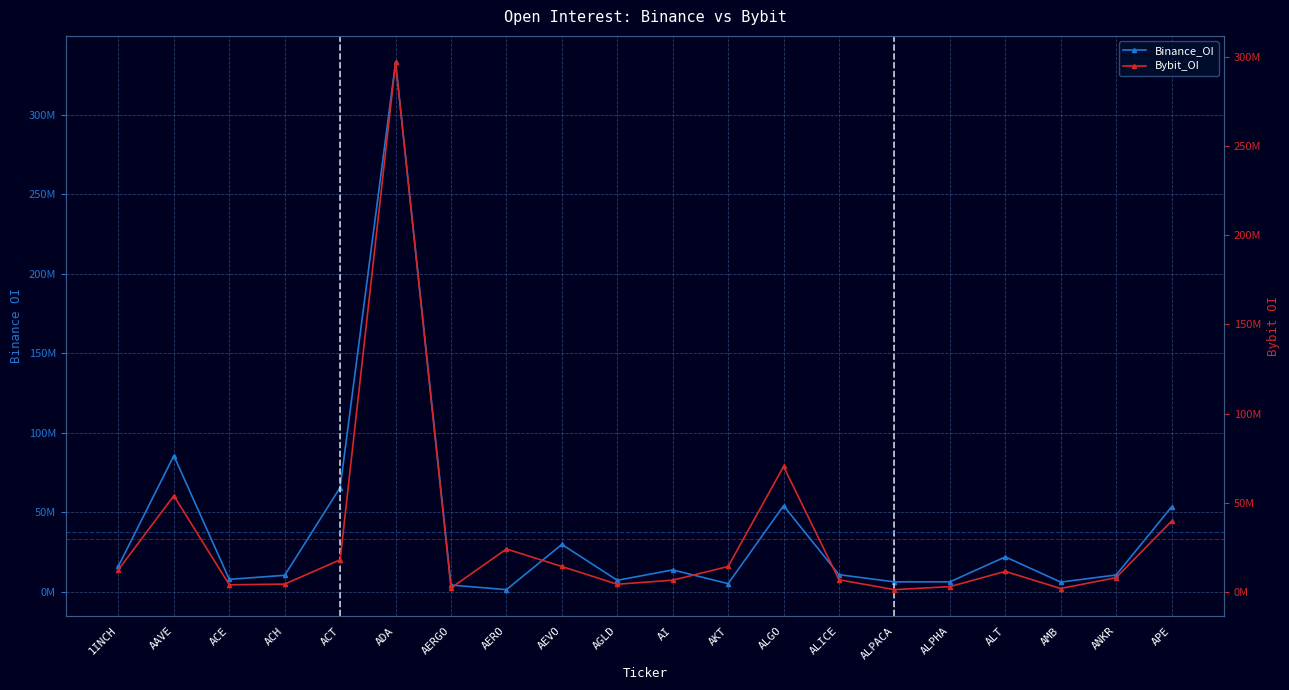

What is the minimum value for Bybit_OI?

1286465